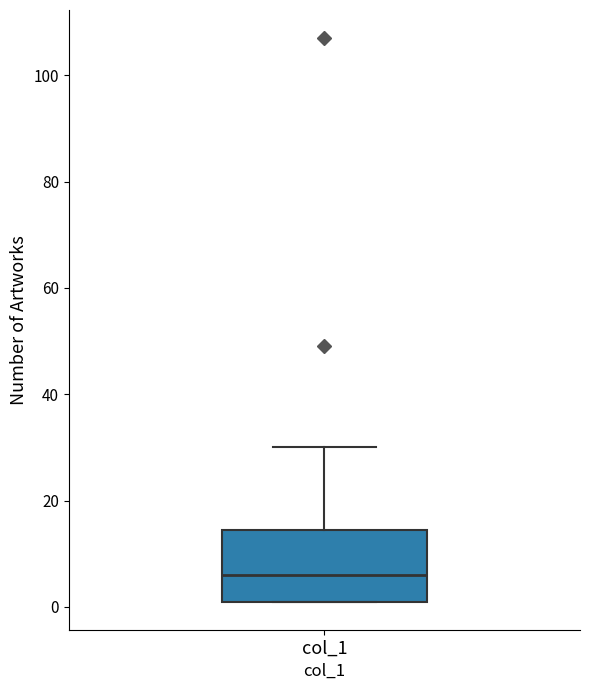

Where does the median line of the box for col_1 sit on the y-axis? The values are not printed on the chart, so give them approximately, as read against the axis.

6